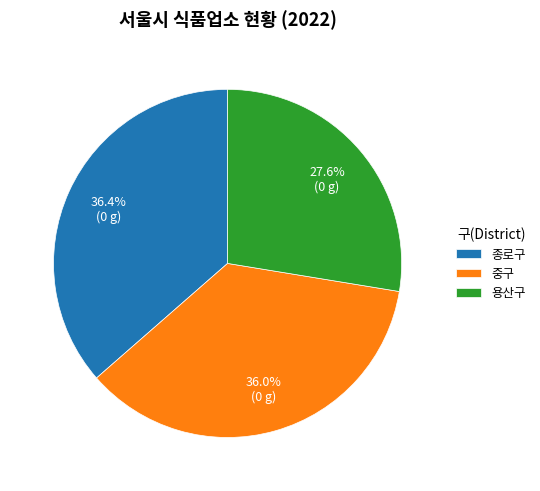

What percentage do 종로구 and 용산구 together represent?

64.0%